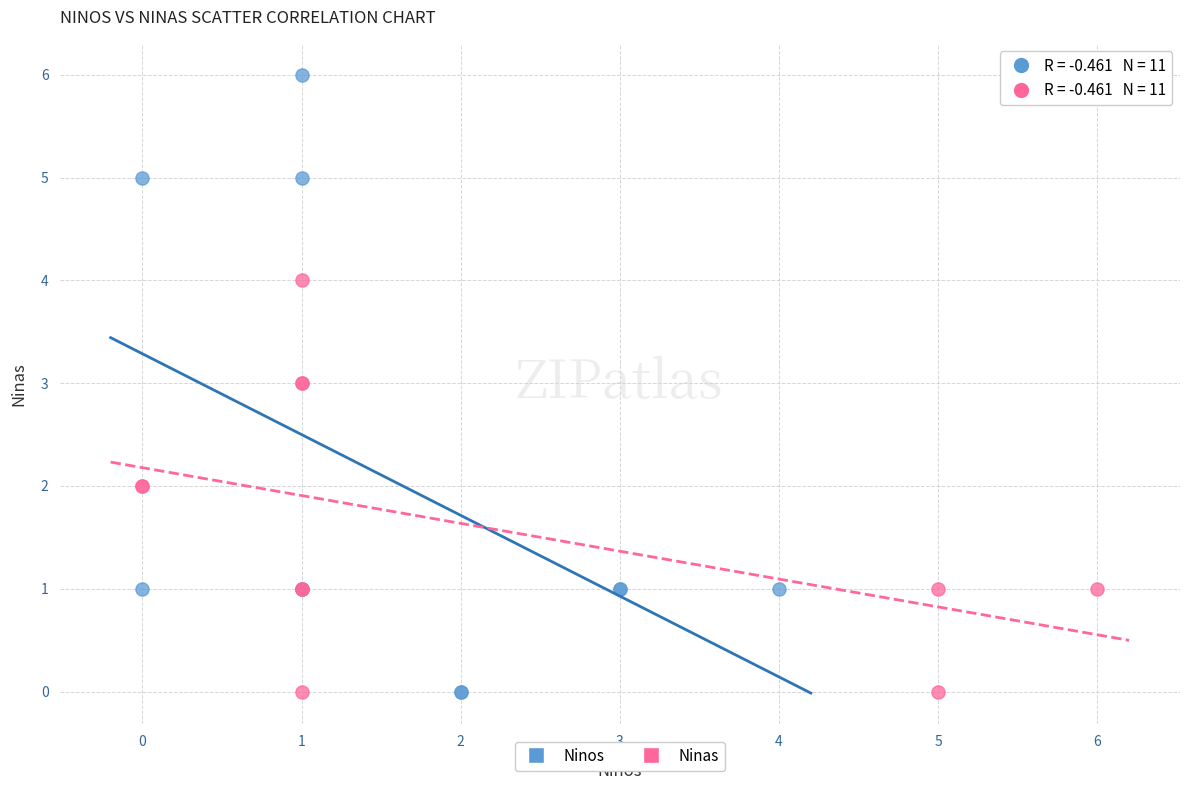

Which series reaches the maximum Y coordinate?

Ninos